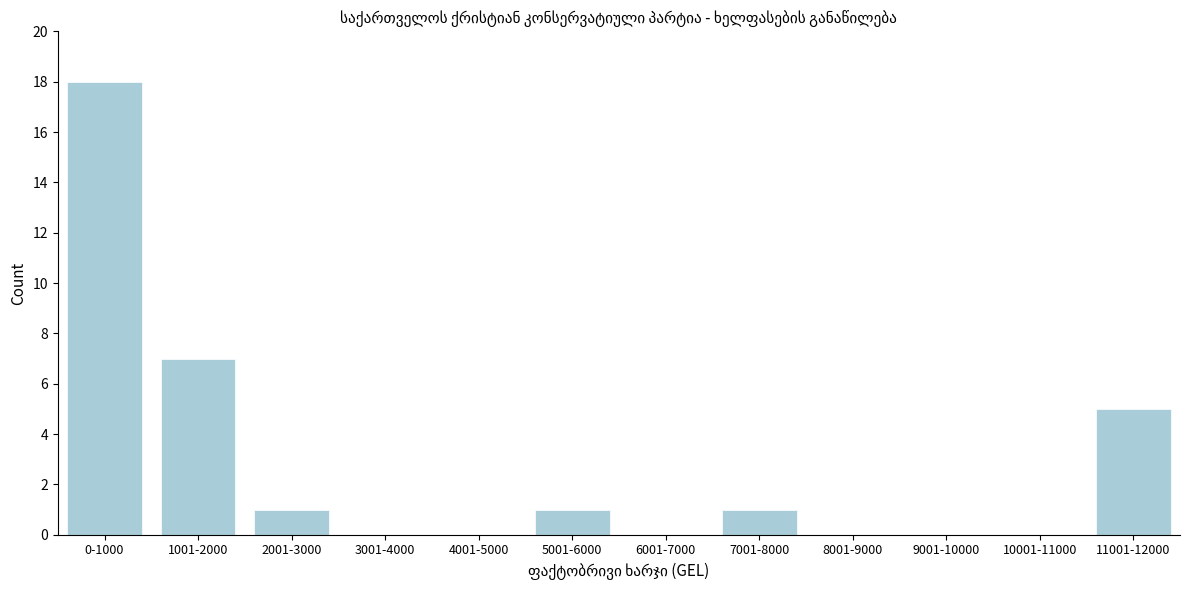

Reading left to right, list all the values displayed in this chart.

0-1000=18	1001-2000=7	2001-3000=1	3001-4000=0	4001-5000=0	5001-6000=1	6001-7000=0	7001-8000=1	8001-9000=0	9001-10000=0	10001-11000=0	11001-12000=5